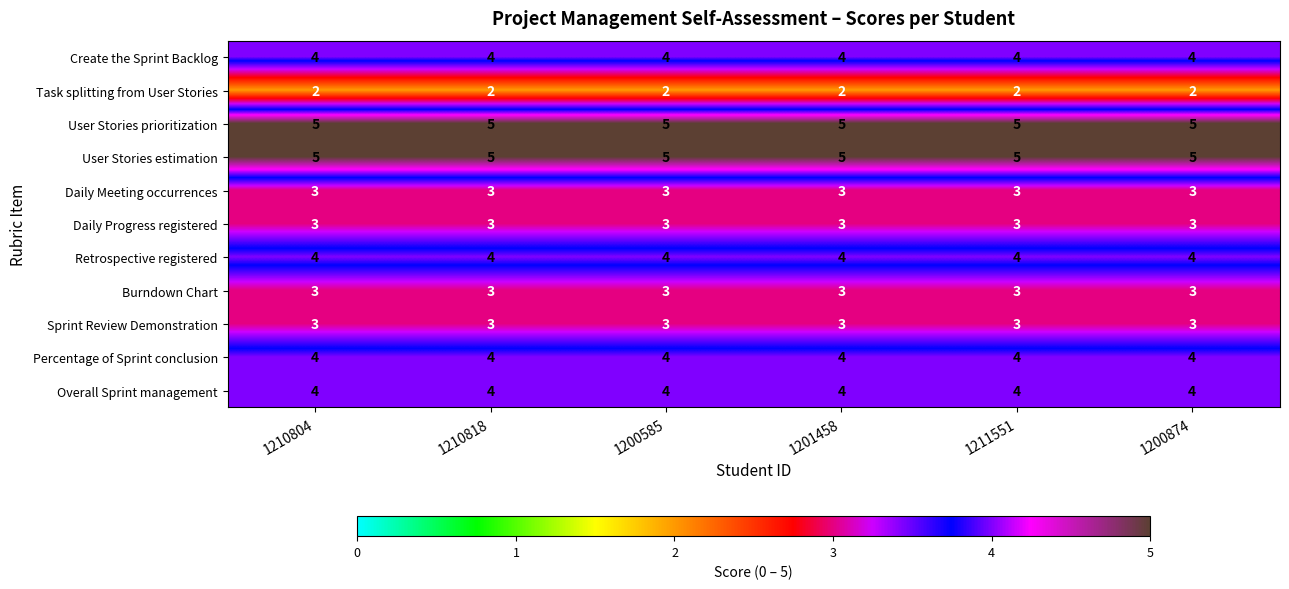

Is it true that Daily Progress registered equals 3 at 1200874?

True